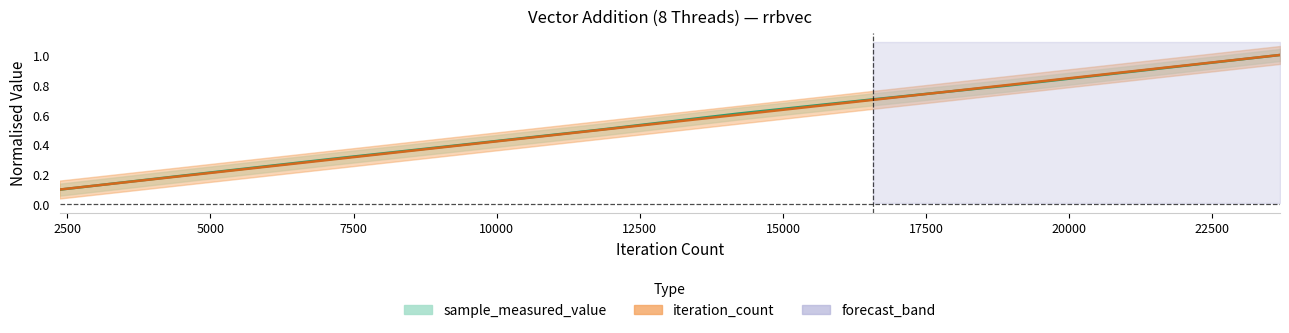

At which category is the sum across all series the highest?

23680